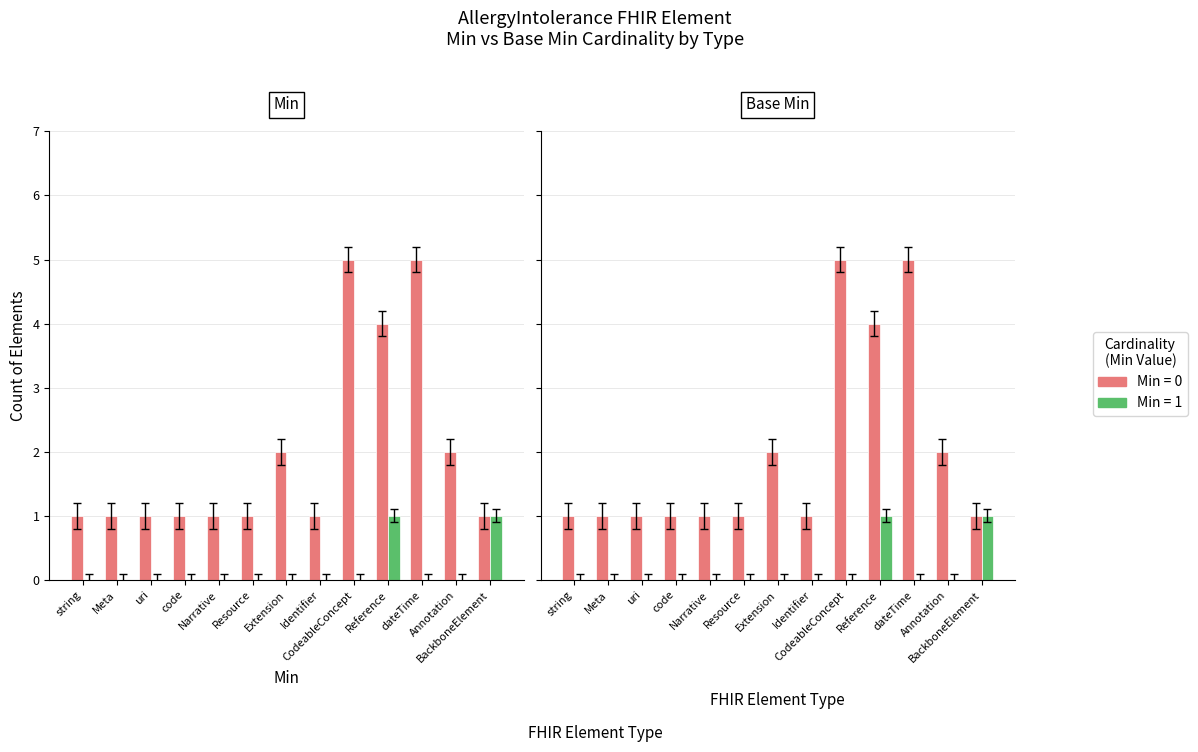

Which series has the largest range (max minus min)?

Min=0 / Base Min=0